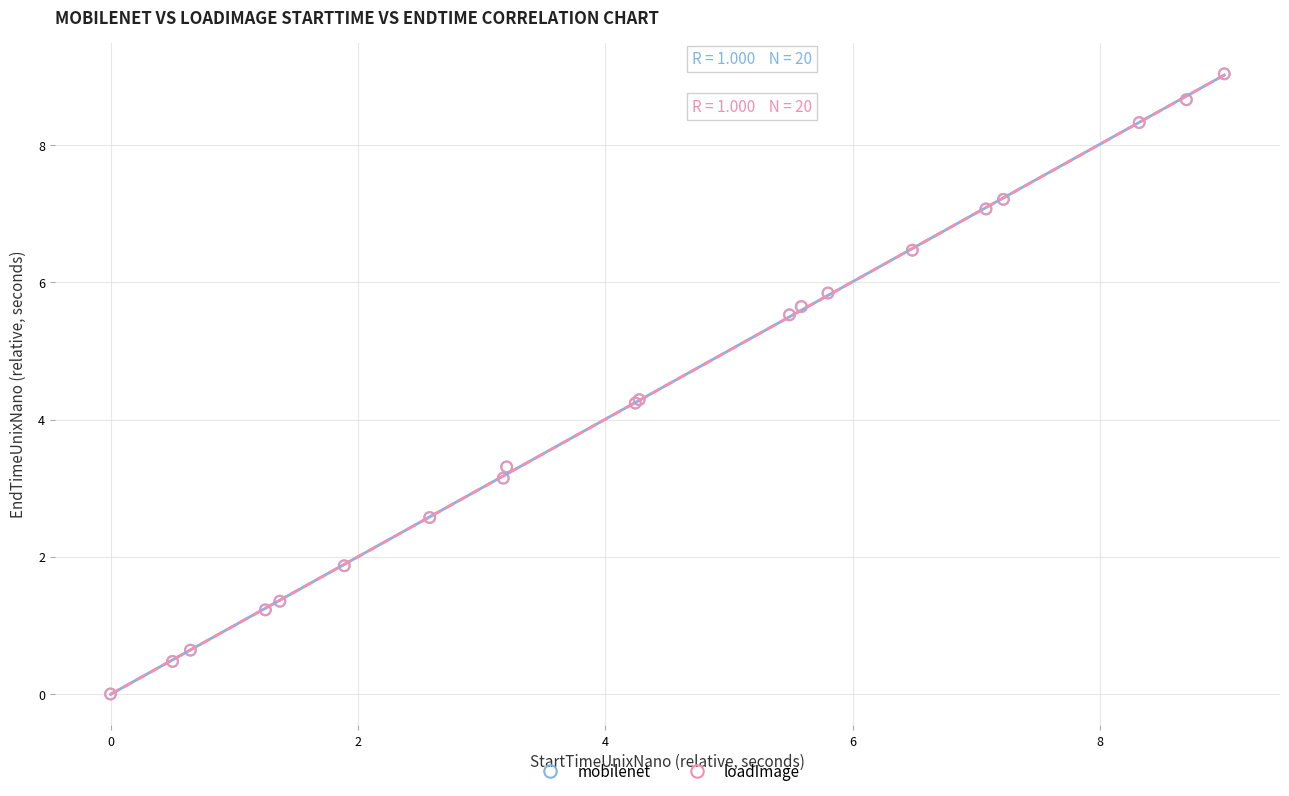

Which series has the largest Y range (max minus min)?

mobilenet